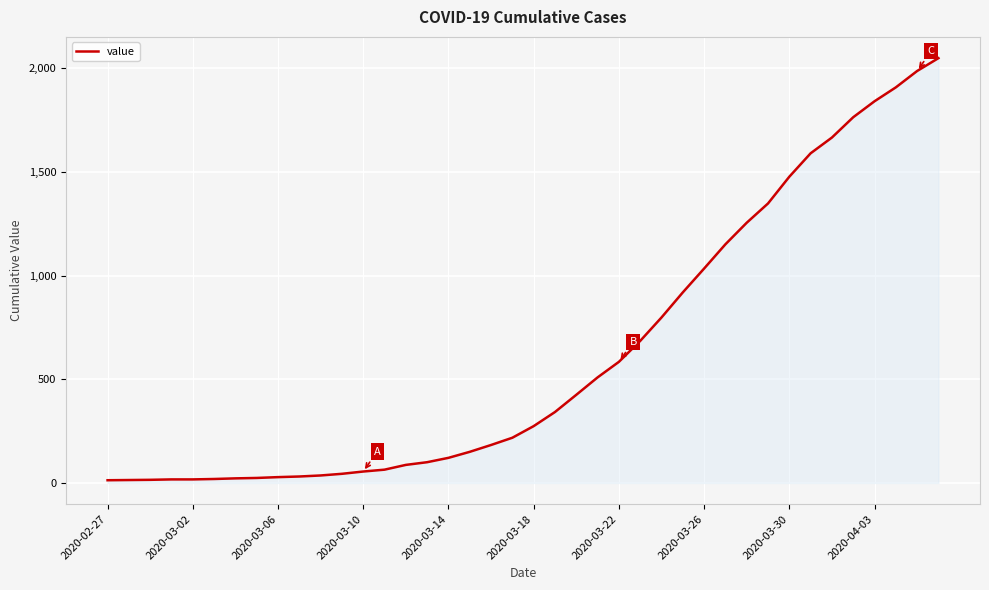

What is the difference between the maximum and minimum values?

2036